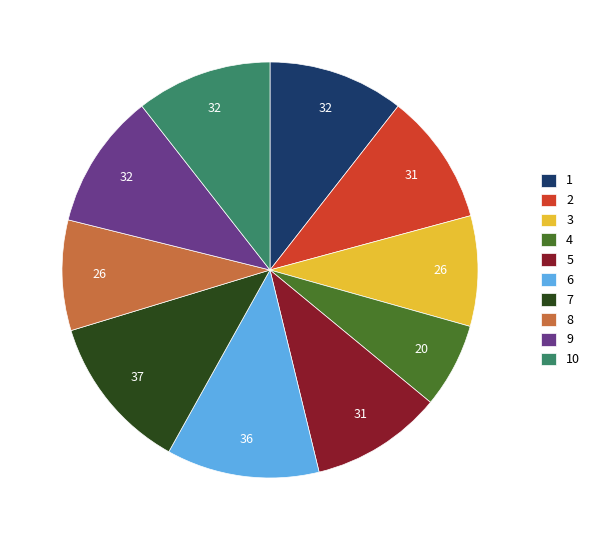

The 10 slice represents 19% of the pie. True or false?

False